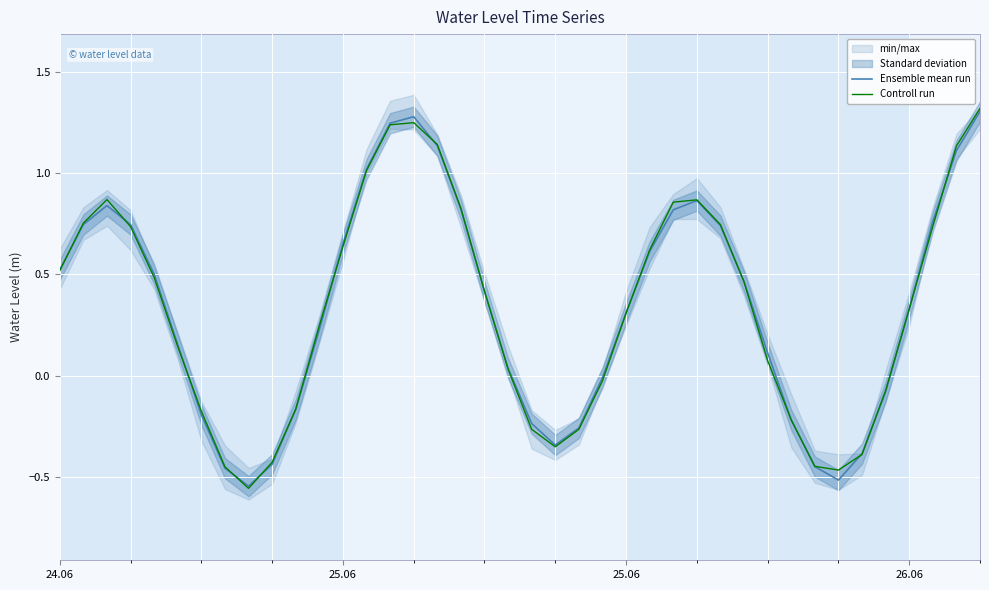

How many intersections are there between Controll run and Ensemble mean run?

15